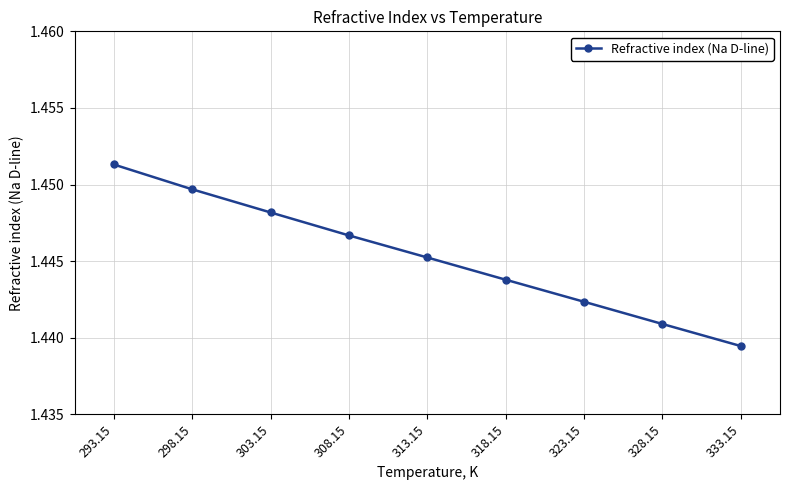

Which category has the highest value across all series?

293.15